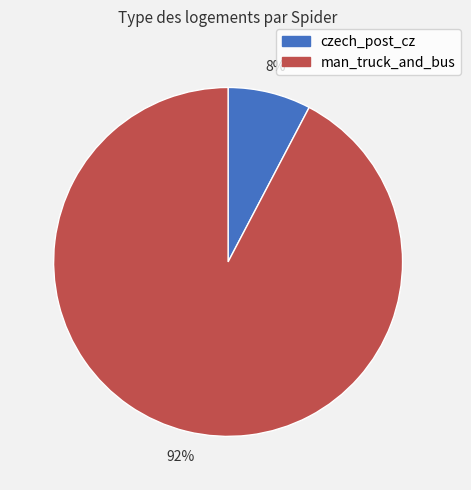

What is the smallest slice in the pie chart?

czech_post_cz